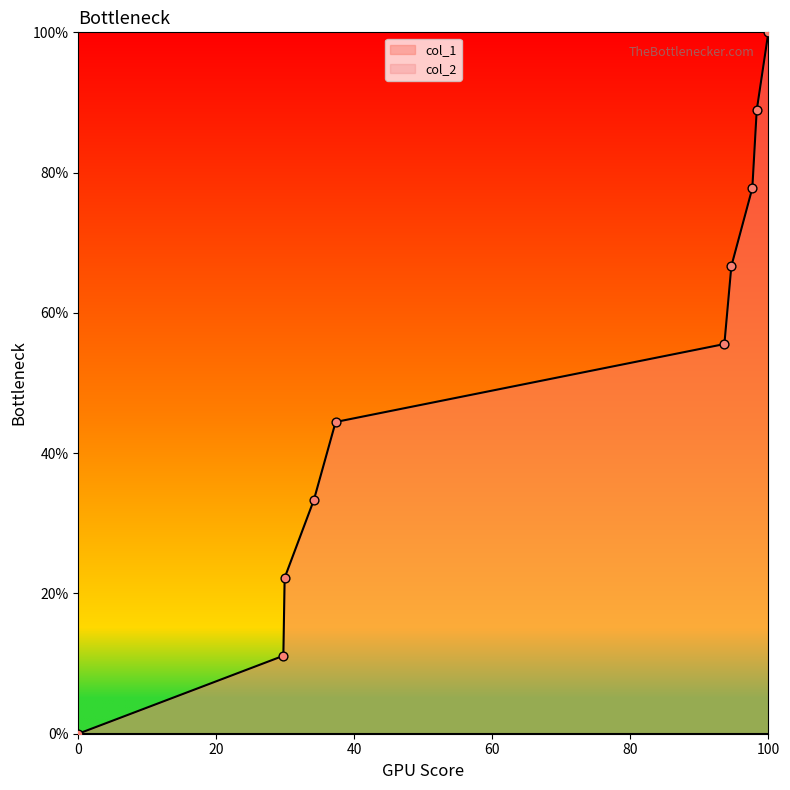

Is it true that col_1 equals 69.7 at 0?

False